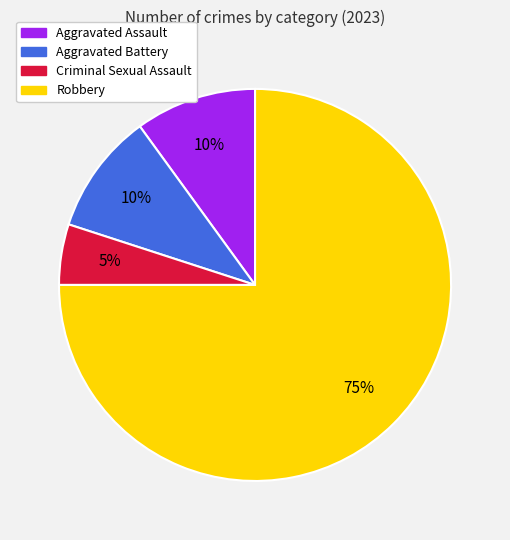

Which slice is the largest?

Robbery